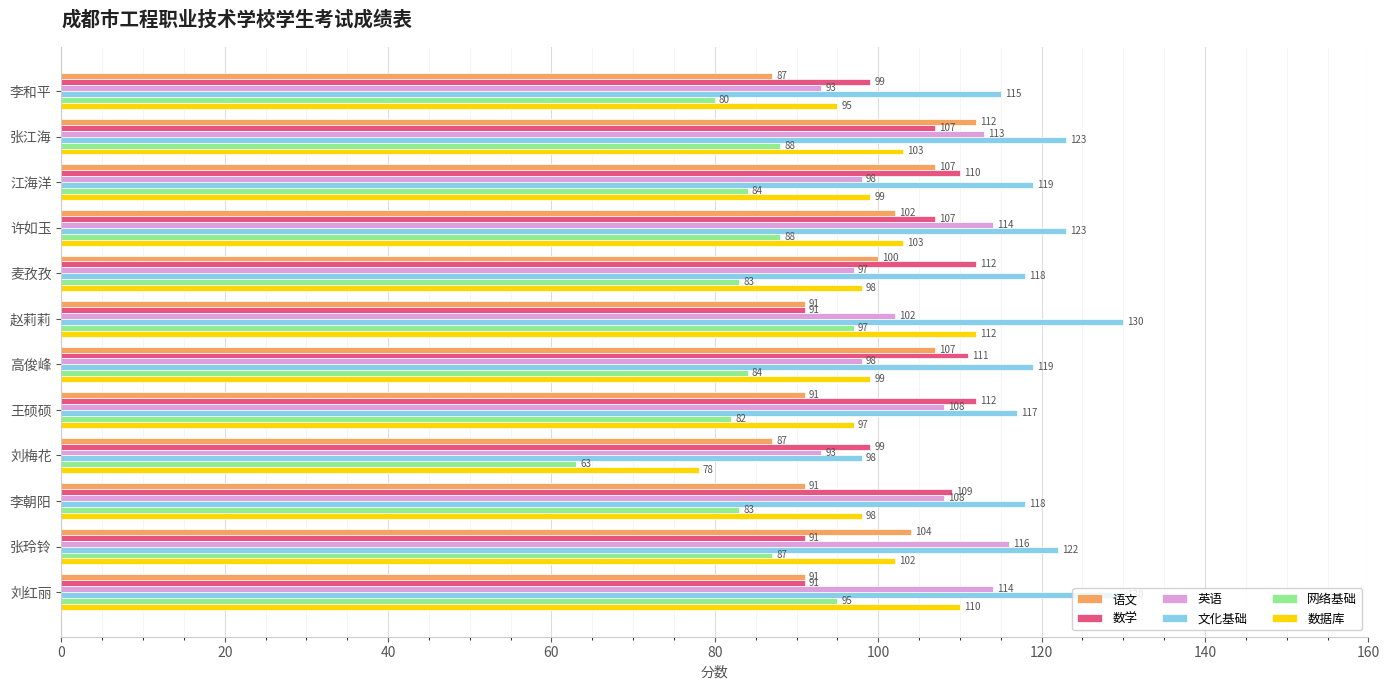

Which category has the lowest value across all series?

刘梅花